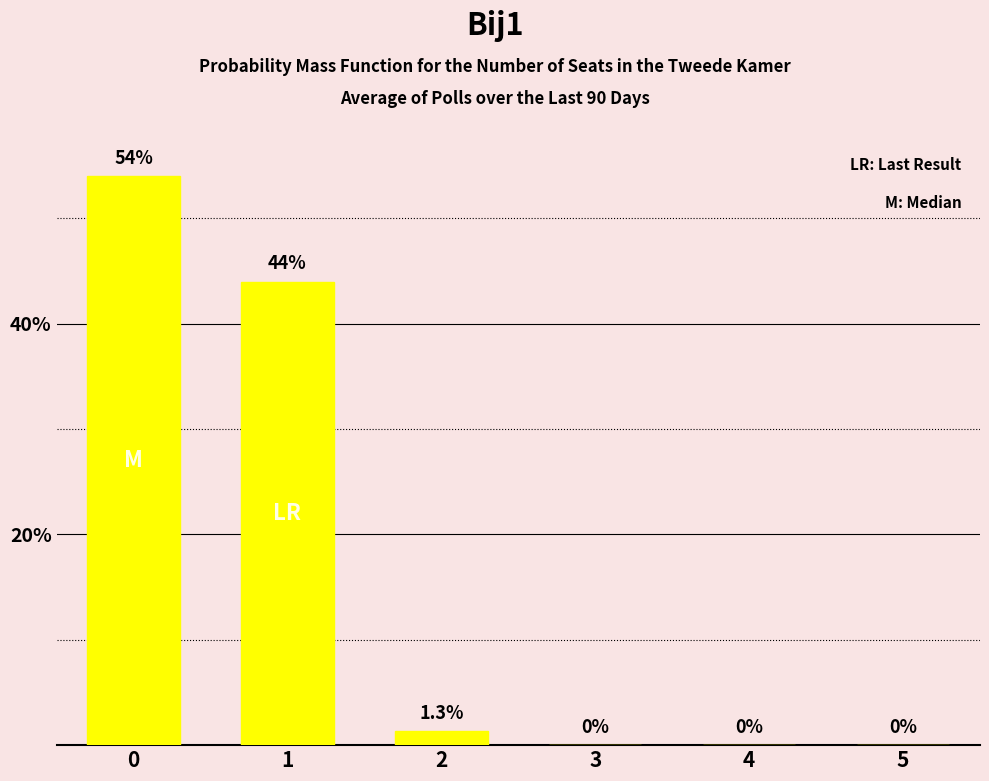

What is the change in value from 1 to 4?

-44.0